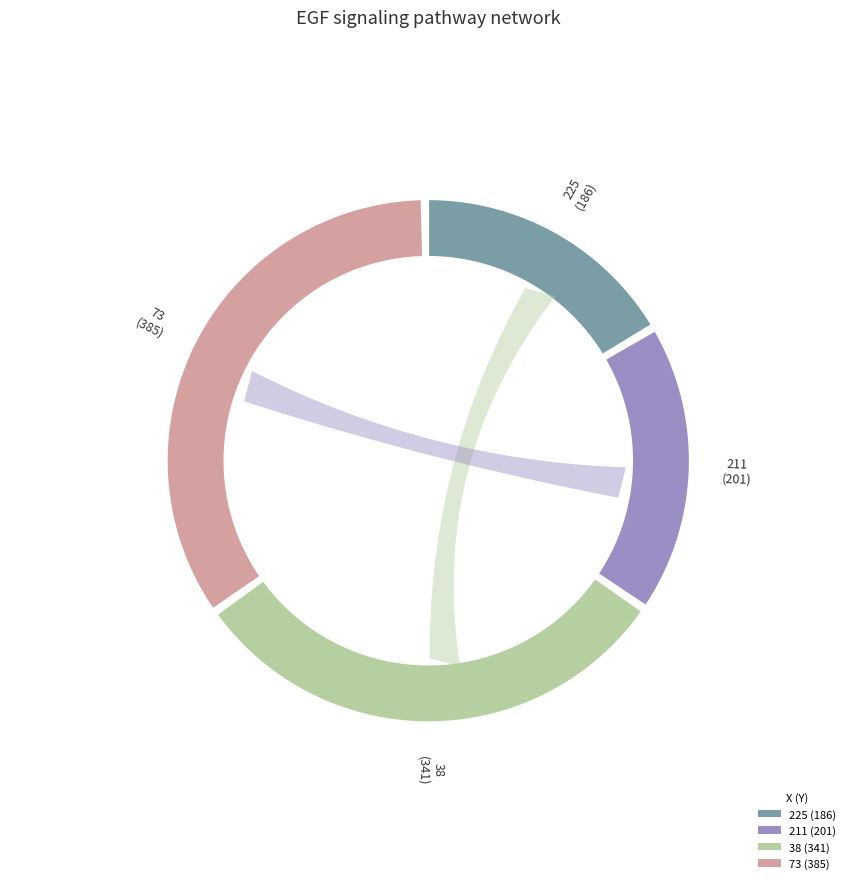

Is 38 the majority of the pie?

No